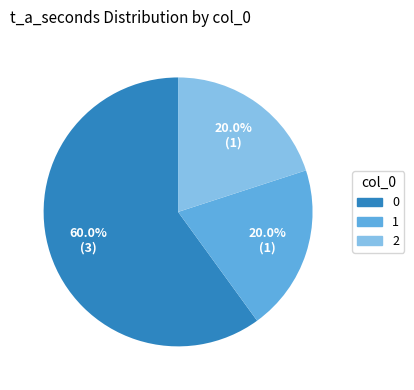

How many slices are in this pie chart?

3